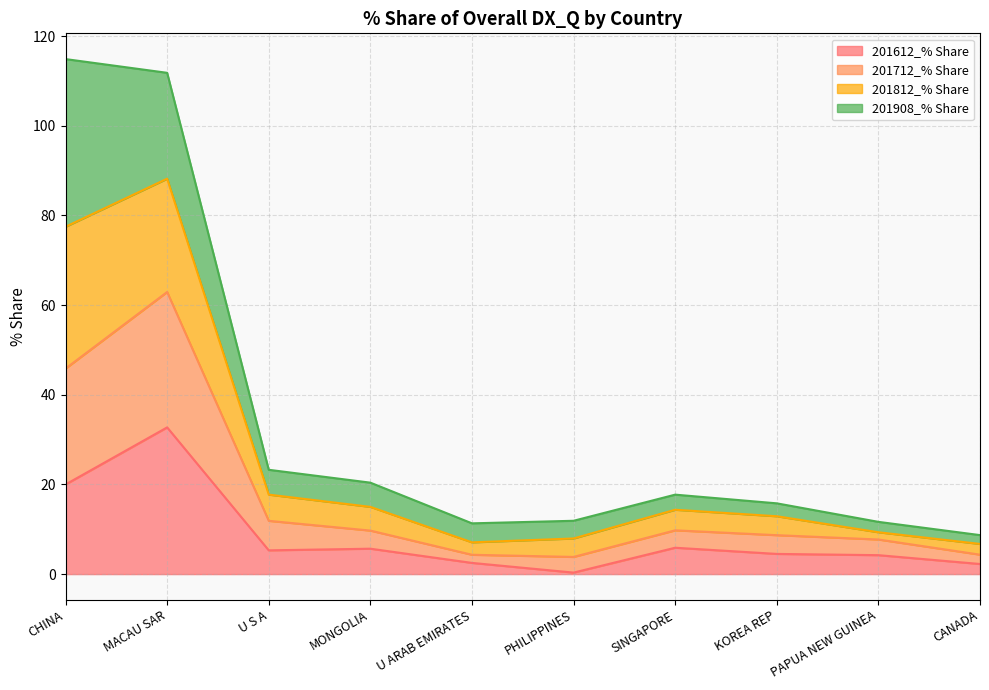

What is the highest value of the 201612_% Share series?

32.7